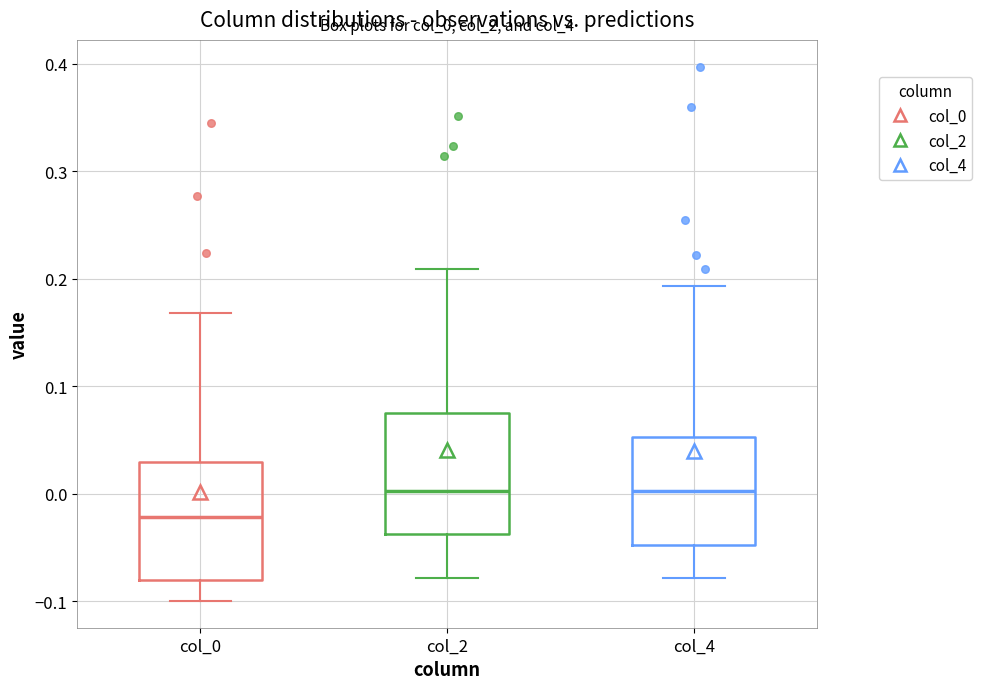

Reading left to right, read every box against the y-axis: the position of its median line, the range the box covers, and the ends of its whiskers. The values are not printed on the chart, so give them approximately, as read against the axis.

col_0: median -0.02, box -0.08 to 0.03, whiskers -0.10 to 0.17
col_2: median 0.00, box -0.04 to 0.08, whiskers -0.08 to 0.21
col_4: median 0.00, box -0.05 to 0.05, whiskers -0.08 to 0.19